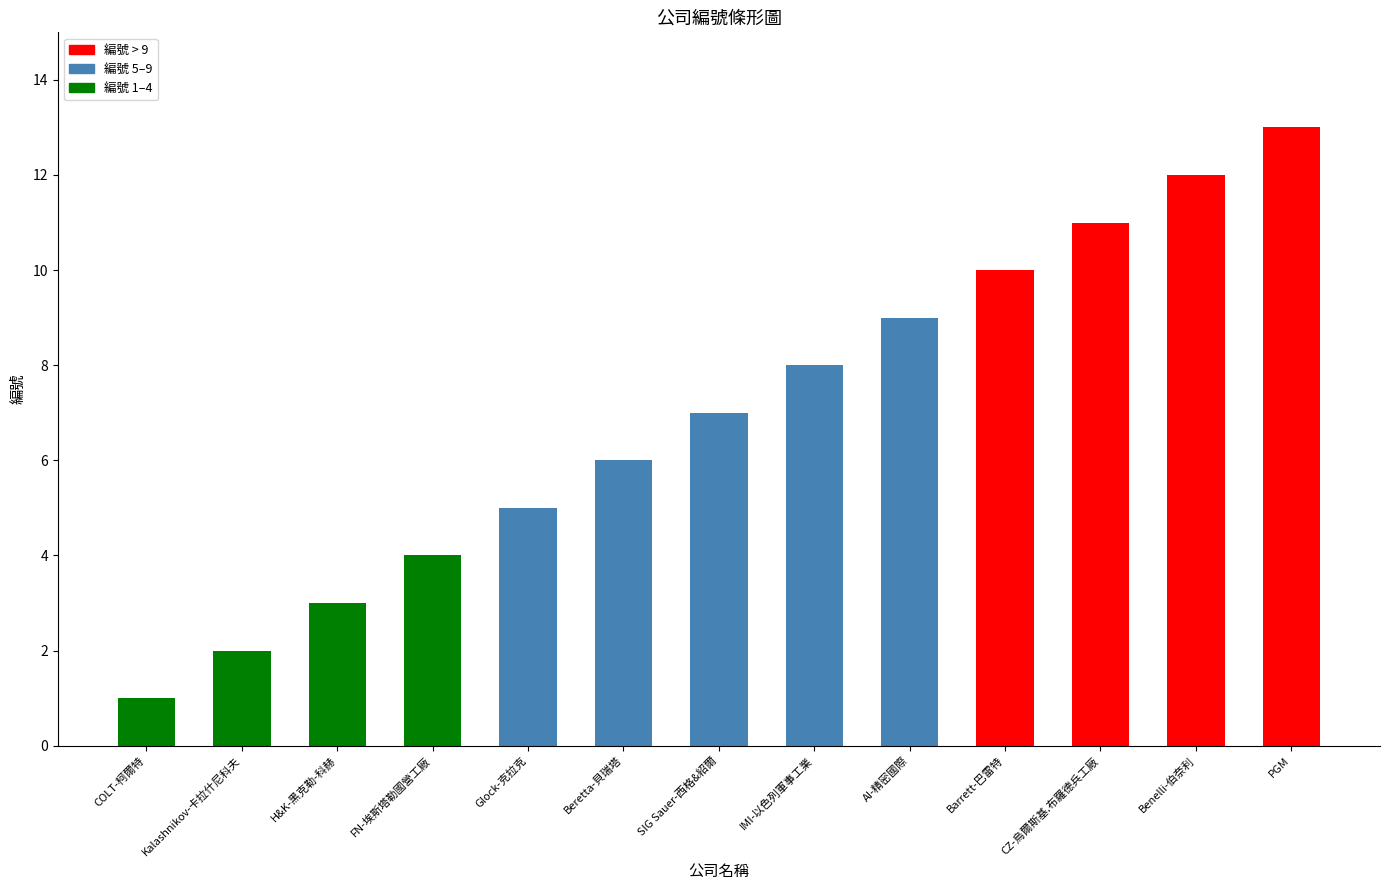

Which label corresponds to the largest value in the chart?

PGM